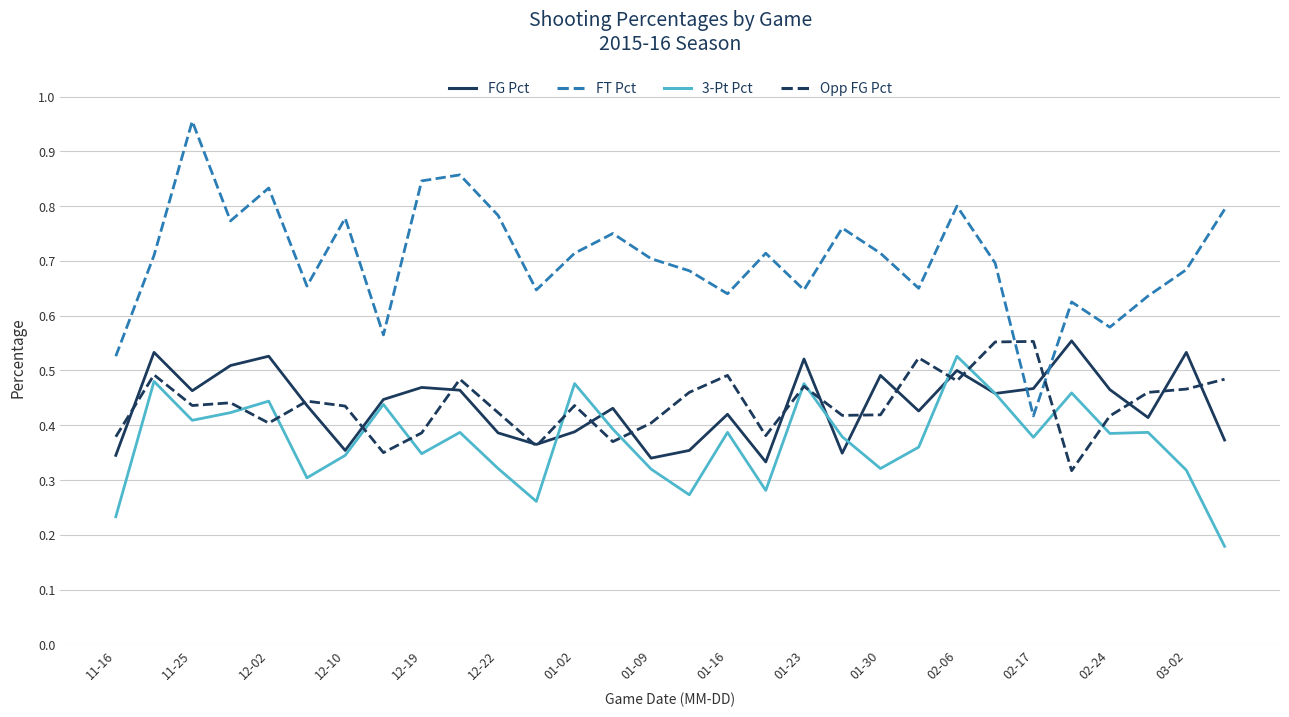

True or false: 3-Pt Pct and FT Pct cross at least once.

False